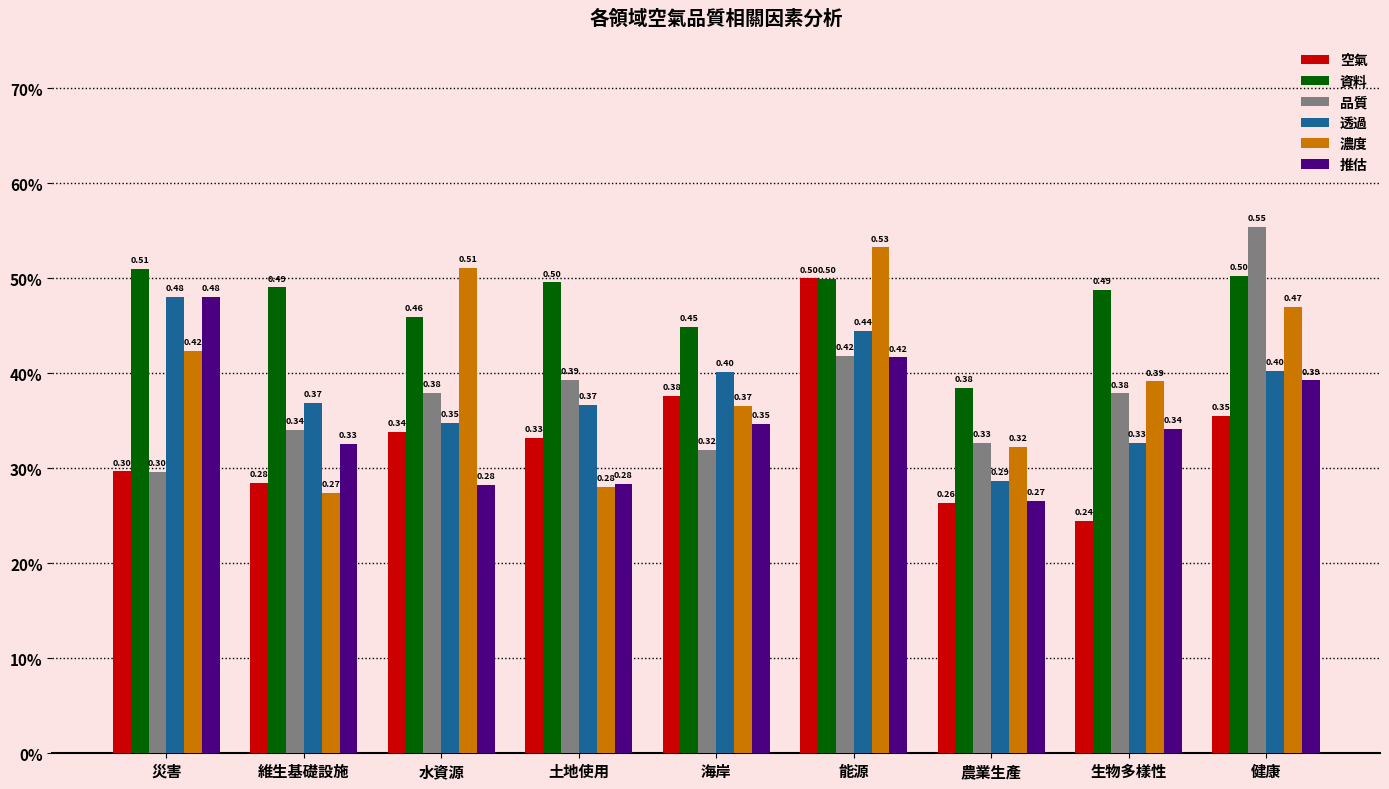

At which category is the sum across all series the highest?

能源